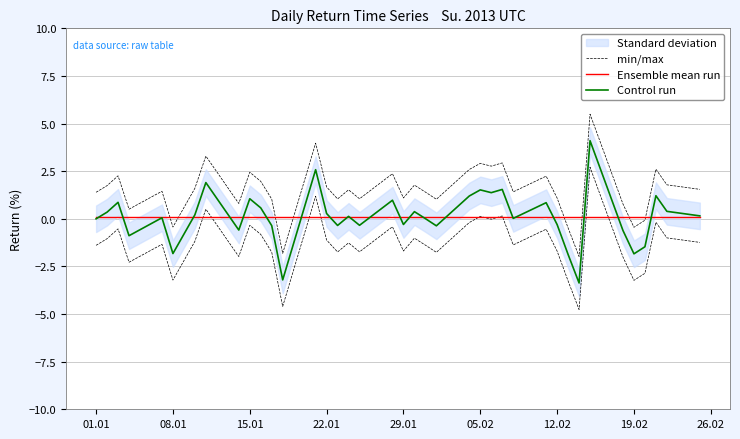

What is the value of the Ensemble mean run point at the 25th from the left?

0.1